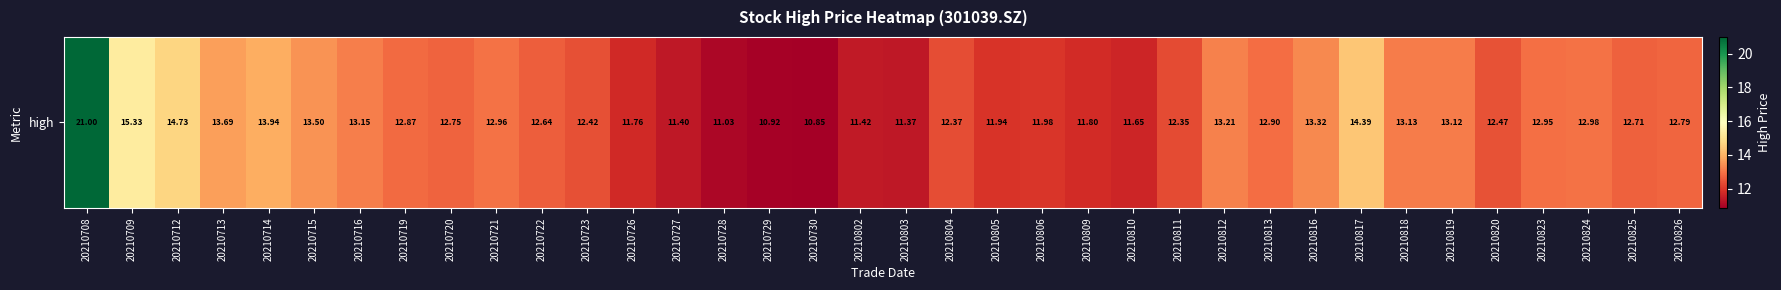

Reading right to left, extract all data points from this chart.

12.8	12.7	13.0	12.9	12.5	13.1	13.1	14.4	13.3	12.9	13.2	12.3	11.7	11.8	12.0	11.9	12.4	11.4	11.4	10.8	10.9	11.0	11.4	11.8	12.4	12.6	13.0	12.8	12.9	13.2	13.5	13.9	13.7	14.7	15.3	21.0